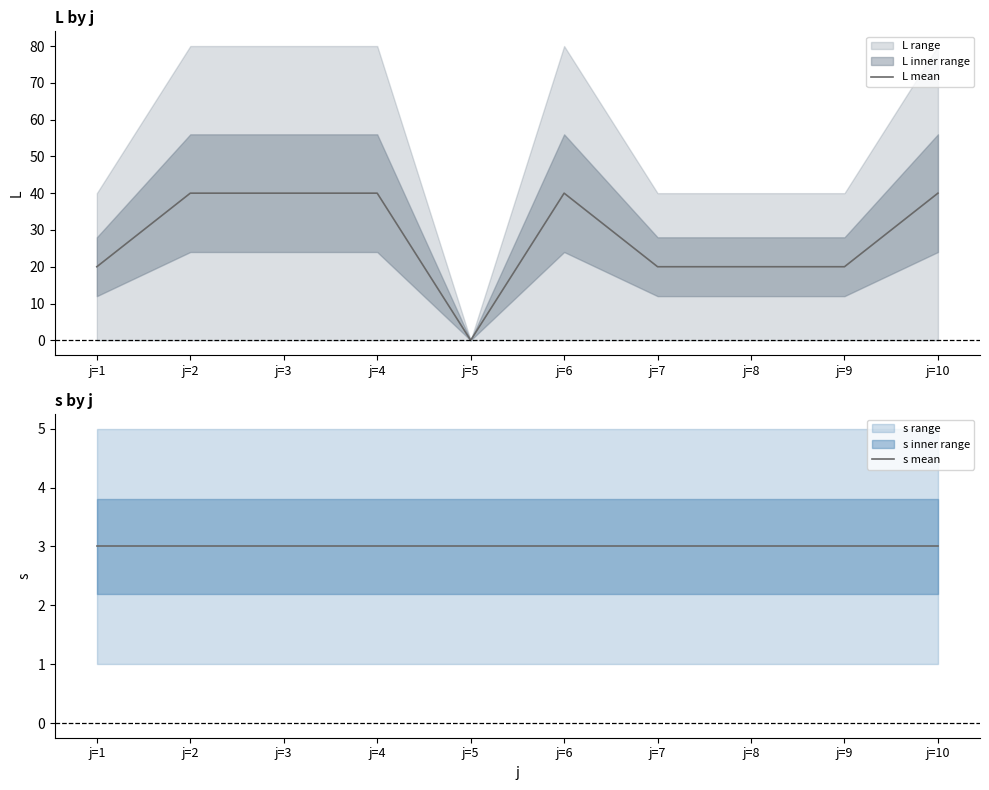

Reading left to right, transcribe all the data shown in this chart.

L mean: j=1=20	j=2=40	j=3=40	j=4=40	j=5=0	j=6=40	j=7=20	j=8=20	j=9=20	j=10=40
s mean: j=1=3	j=2=3	j=3=3	j=4=3	j=5=3	j=6=3	j=7=3	j=8=3	j=9=3	j=10=3